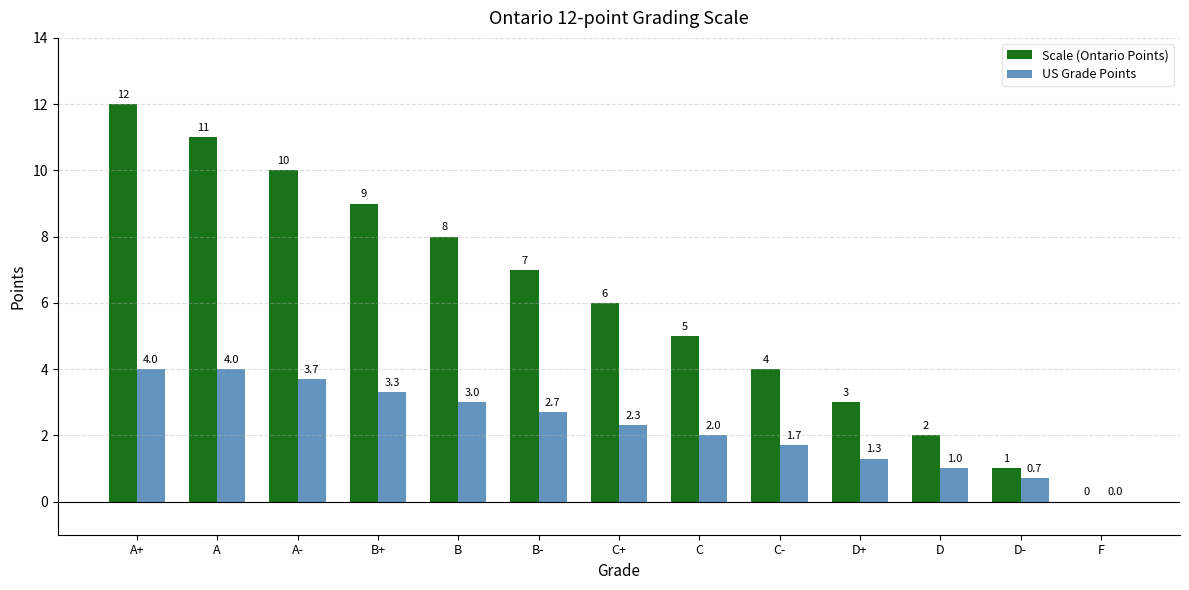

Reading left to right, transcribe all the data shown in this chart.

Scale (Ontario Points): A+=12.0	A=11.0	A-=10.0	B+=9.0	B=8.0	B-=7.0	C+=6.0	C=5.0	C-=4.0	D+=3.0	D=2.0	D-=1.0	F=0.0
US Grade Points: A+=4.0	A=4.0	A-=3.7	B+=3.3	B=3.0	B-=2.7	C+=2.3	C=2.0	C-=1.7	D+=1.3	D=1.0	D-=0.7	F=0.0